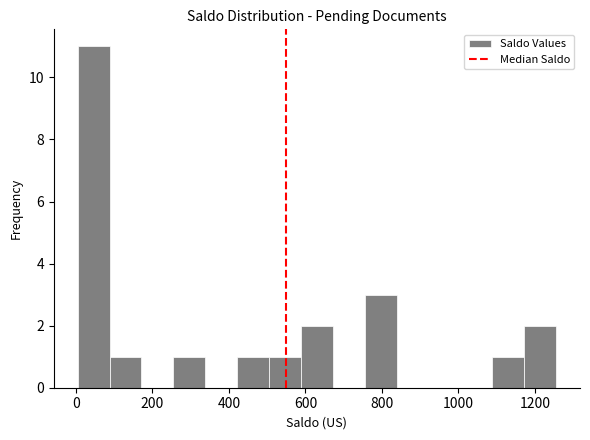

How tall is the bar that spans 1180 to 1260 on the x-axis? Neither the bar edges nor the heights are printed on the chart, so give them approximately, as read against the axes.

2